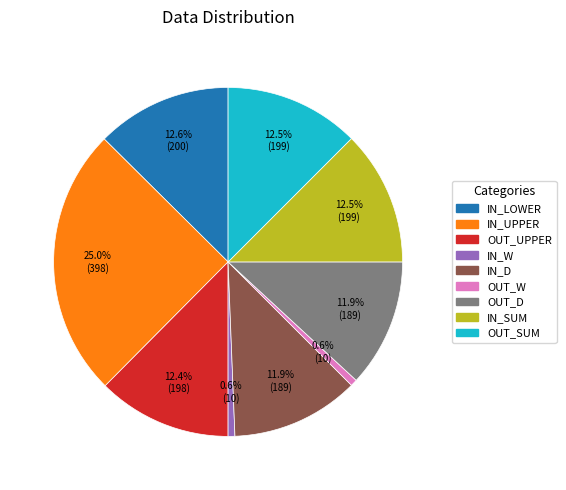

Is there any slice that represents more than half of the pie?

No